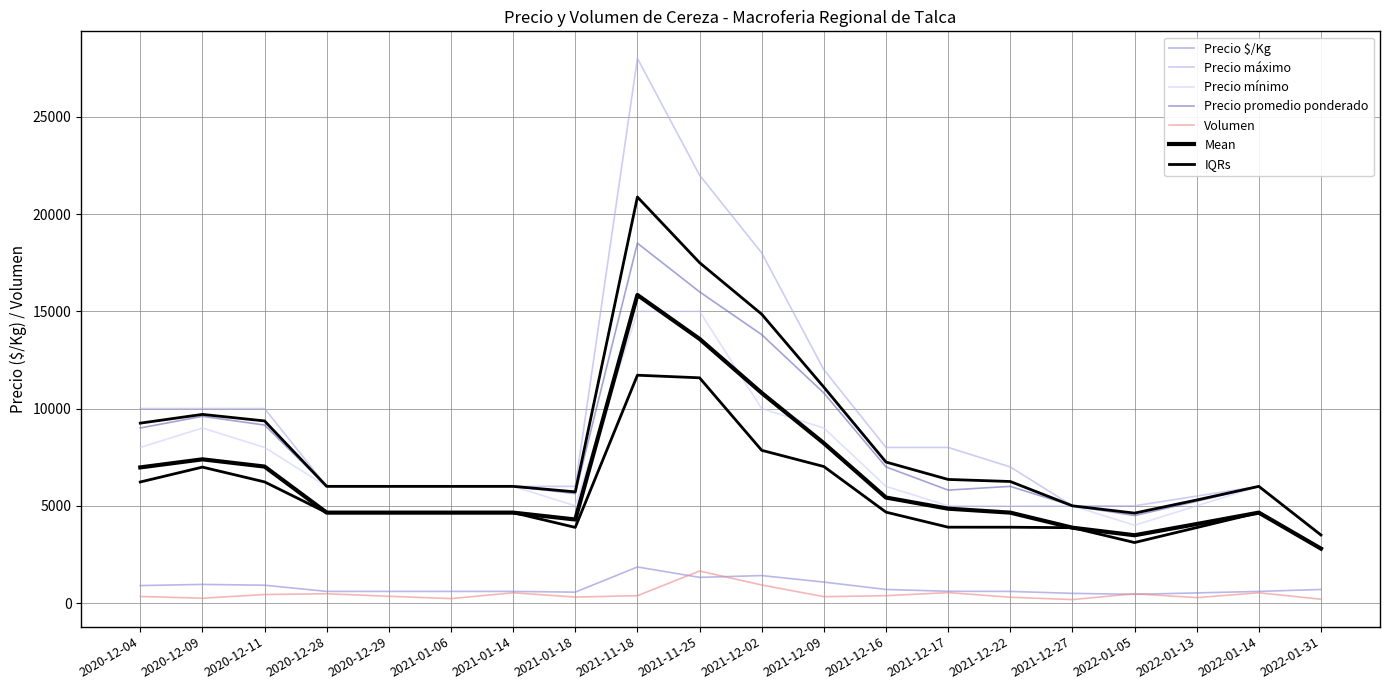

What is the difference between the maximum and minimum values in the Volumen series?

1470